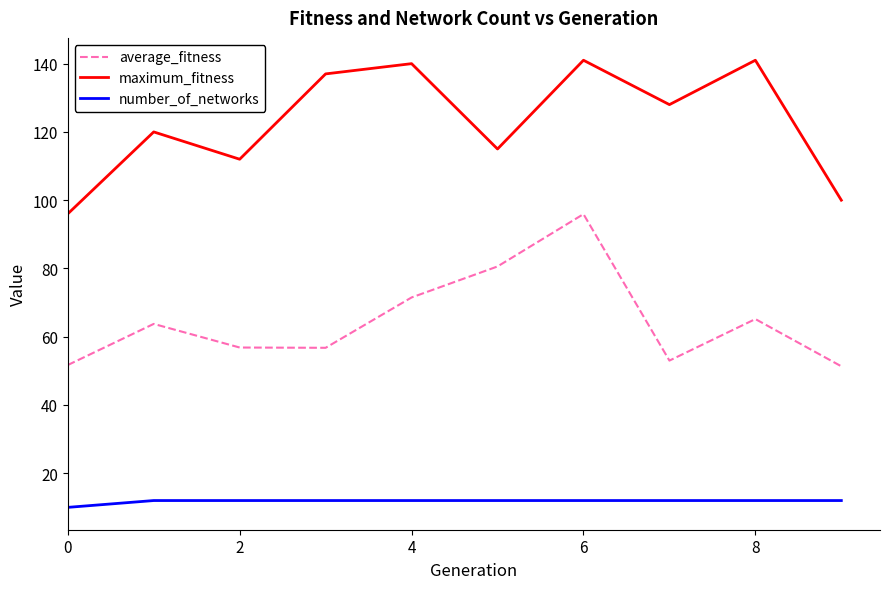

What is the difference between the maximum and minimum values in the number_of_networks series?

2.0